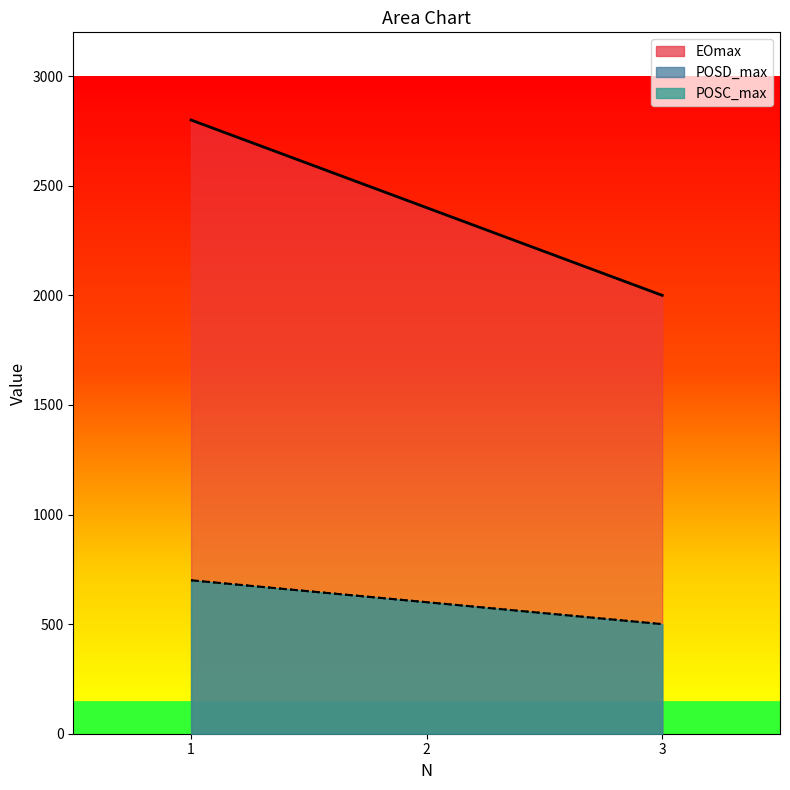

The POSD_max series shows 500 at 3. True or false?

True